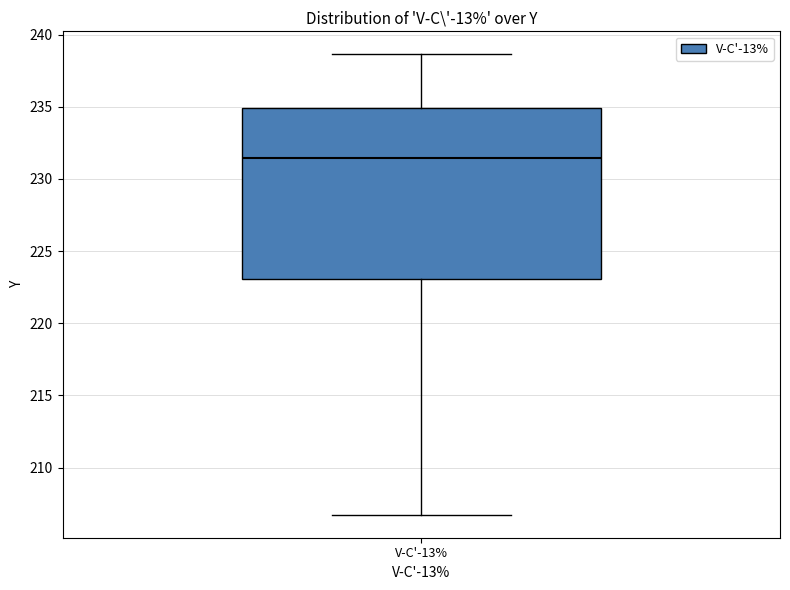

Read this box plot against the y-axis: the position of the median line, the range covered by the box, and the ends of both whiskers. The values are not printed on the chart, so give them approximately, as read against the axis.

median 231.5, box 223.0 to 235.0, whiskers 206.5 to 238.5